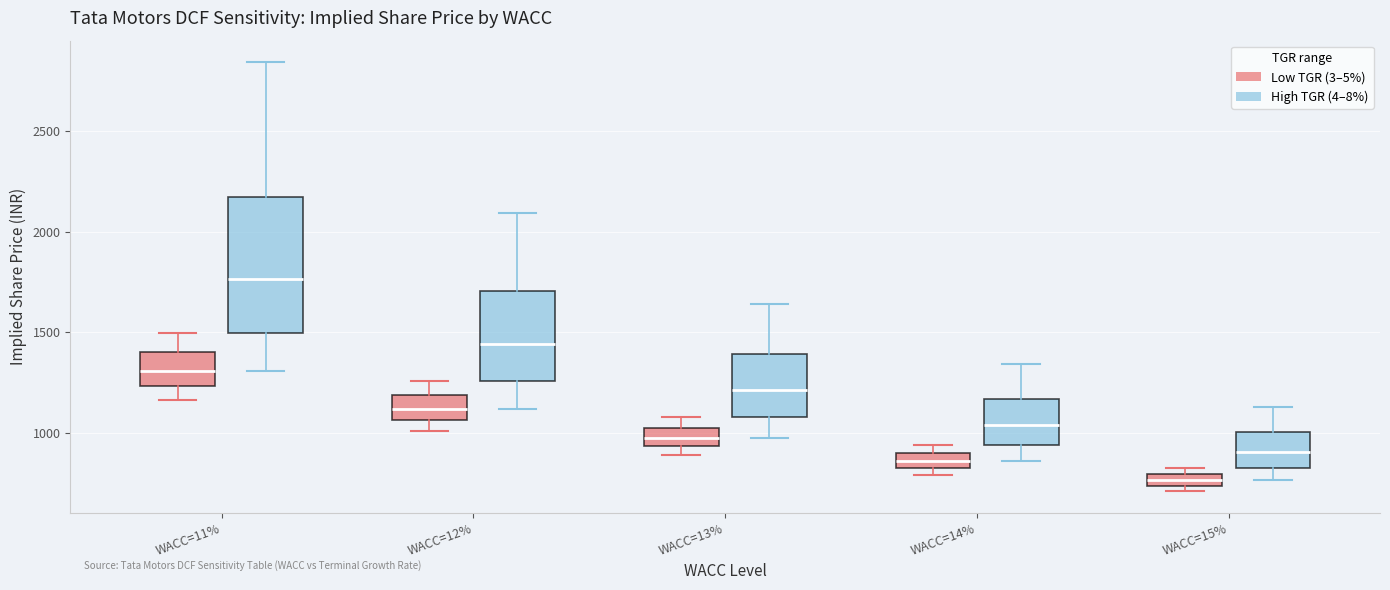

Which box has the highest median line?

WACC=11% (High TGR (4–8%))